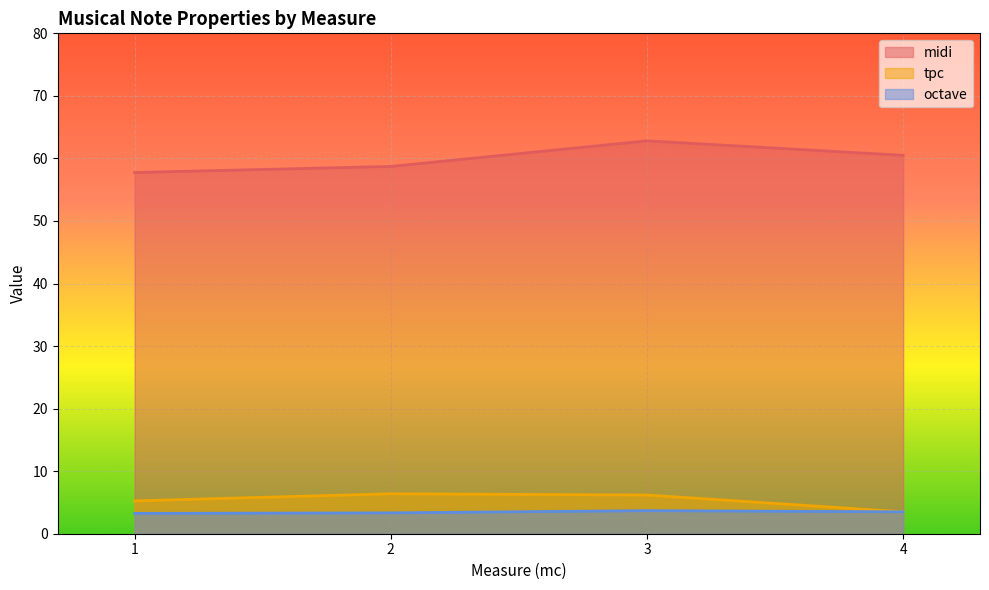

Is it true that tpc equals 11 at 2?

False